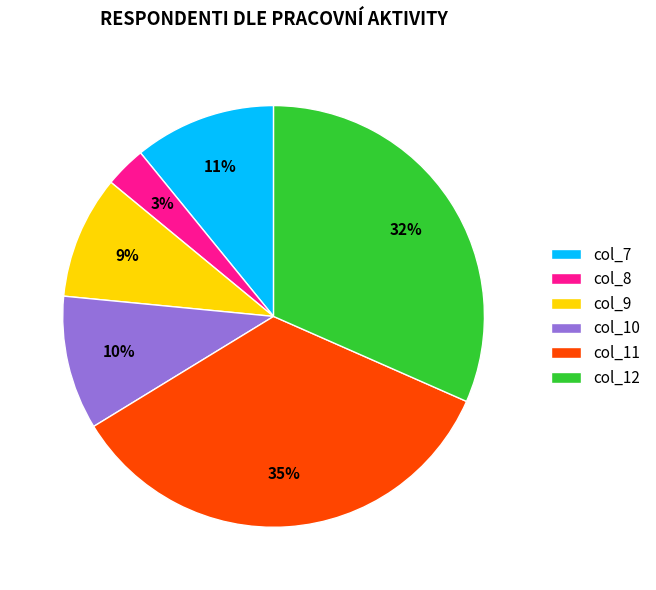

What is the ratio of the value at col_7 to the value at col_9?

1.2